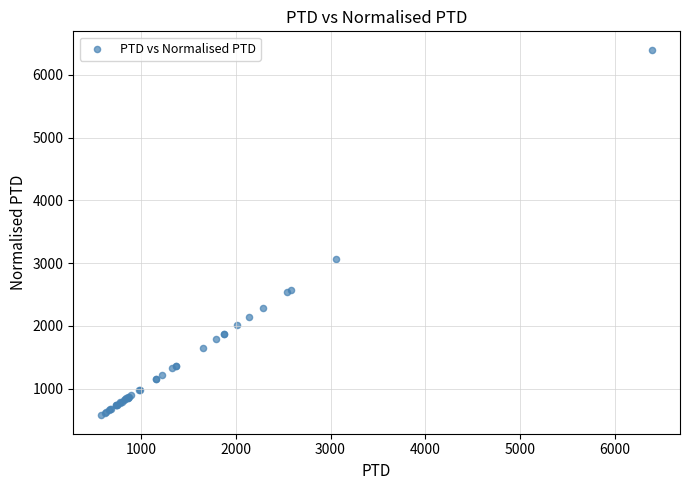

What Y value in the scatter plot is closest to 3487?

3060.2